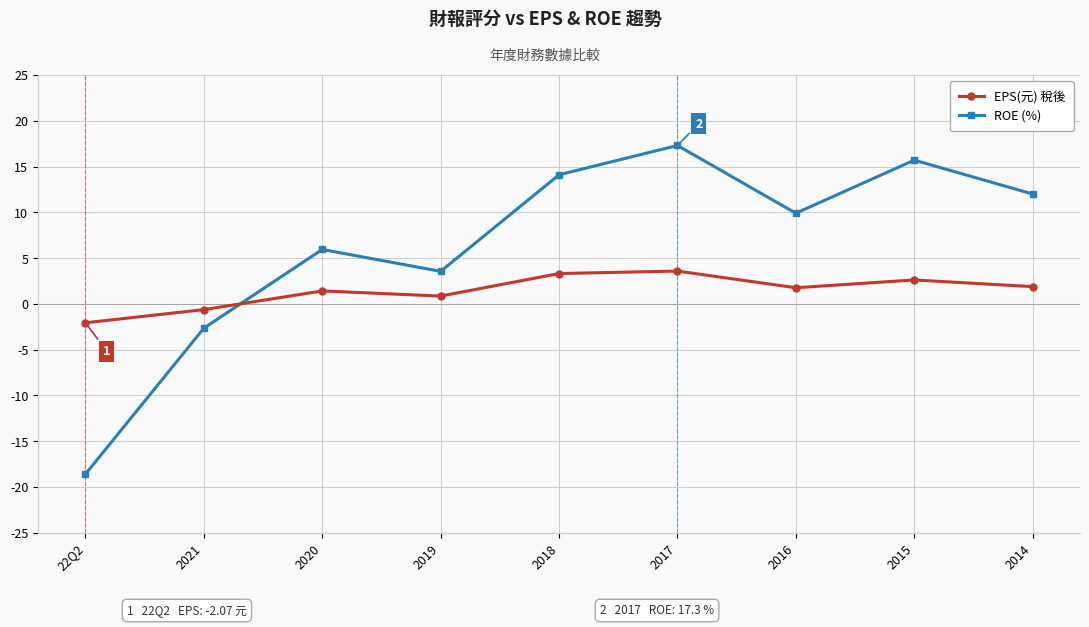

What is the sum of the EPS(元) 稅後 values at 2014 and 2015?

4.5